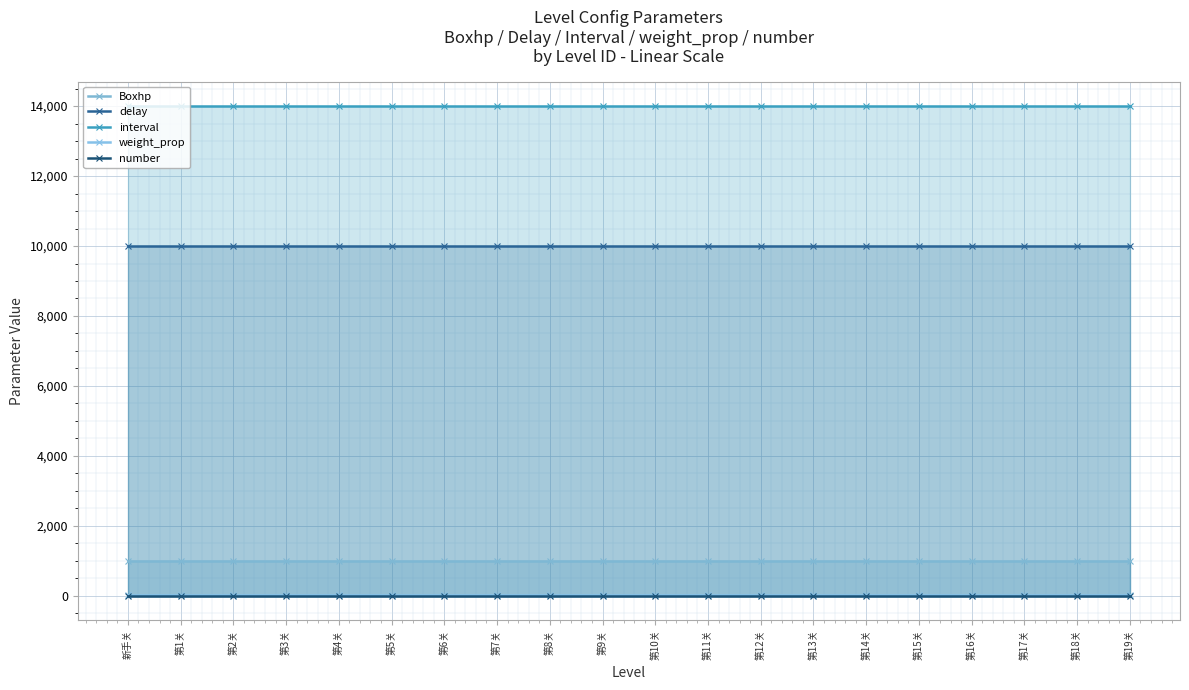

Reading left to right, what are all the values shown in this chart?

Boxhp: 1000	1000	1000	1000	1000	1000	1000	1000	1000	1000	1000	1000	1000	1000	1000	1000	1000	1000	1000	1000
delay: 10000	10000	10000	10000	10000	10000	10000	10000	10000	10000	10000	10000	10000	10000	10000	10000	10000	10000	10000	10000
interval: 14000	14000	14000	14000	14000	14000	14000	14000	14000	14000	14000	14000	14000	14000	14000	14000	14000	14000	14000	14000
weight_prop: 30	30	30	30	30	30	30	30	30	30	30	30	30	30	30	30	30	30	30	30
number: 6	6	6	6	6	6	6	6	6	6	6	6	6	6	6	6	6	6	6	6